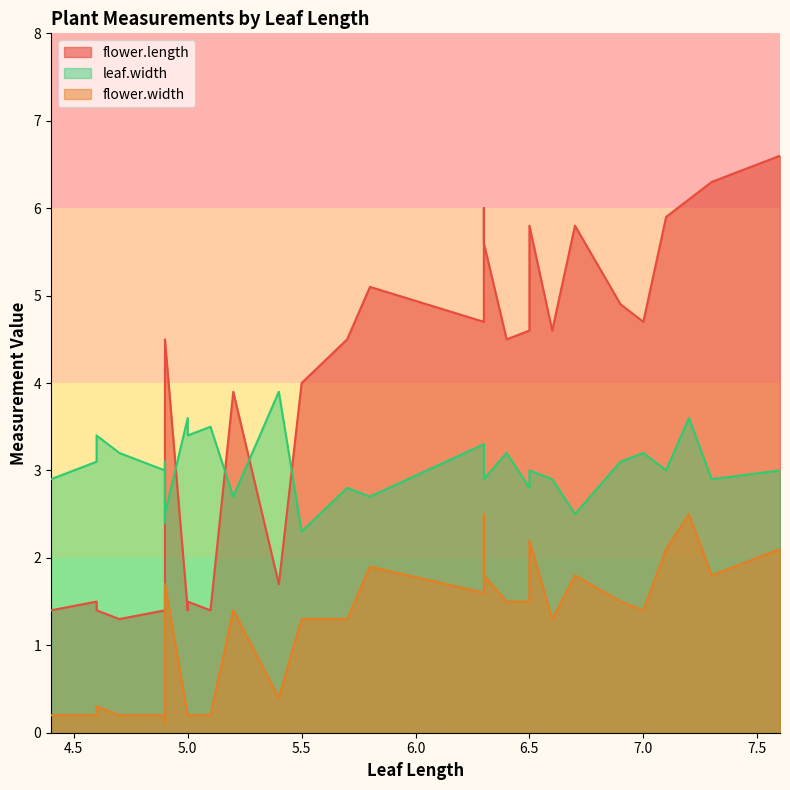

Is the value of flower.width at 5.8 greater than the value of leaf.width at 4.7?

No